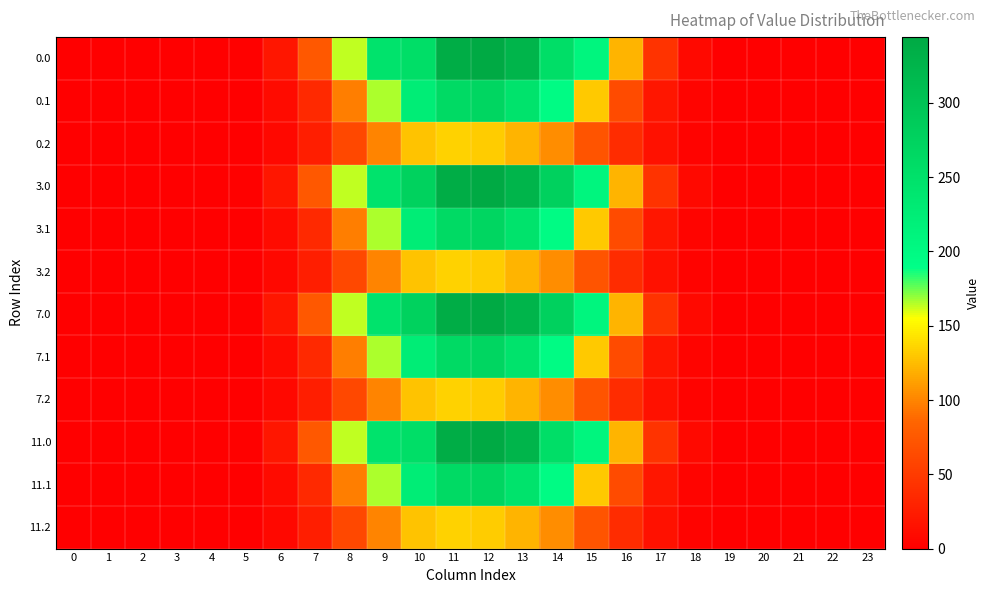

Reading left to right, list all the values displayed in this chart.

0.0: 0=0.0	1=0.0	2=0.0	3=0.0	4=0.0	5=1.9	6=19.8	7=74.4	8=163.8	9=245.5	10=255.0	11=338.8	12=344.3	13=325.1	14=255.3	15=208.4	16=121.2	17=44.0	18=8.4	19=0.2	20=0.0	21=0.0	22=0.0	23=0.0
0.1: 0=0.0	1=0.0	2=0.0	3=0.0	4=0.0	5=1.0	6=10.0	7=35.5	8=97.5	9=166.7	10=224.2	11=261.6	12=268.5	13=245.6	14=197.2	15=131.8	16=64.1	17=19.2	18=4.2	19=0.1	20=0.0	21=0.0	22=0.0	23=0.0
0.2: 0=0.0	1=0.0	2=0.0	3=0.0	4=0.0	5=0.9	6=7.7	7=26.0	8=61.2	9=100.6	10=128.7	11=135.7	12=132.5	13=122.3	14=104.7	15=72.5	16=38.9	17=15.1	18=3.7	19=0.0	20=0.0	21=0.0	22=0.0	23=0.0
3.0: 0=0.0	1=0.0	2=0.0	3=0.0	4=0.0	5=1.9	6=19.8	7=74.4	8=163.8	9=245.5	10=277.0	11=338.8	12=344.3	13=325.1	14=277.3	15=208.4	16=121.2	17=44.0	18=8.4	19=0.2	20=0.0	21=0.0	22=0.0	23=0.0
3.1: 0=0.0	1=0.0	2=0.0	3=0.0	4=0.0	5=1.0	6=10.0	7=35.5	8=97.5	9=166.7	10=224.2	11=261.6	12=268.5	13=245.6	14=197.2	15=131.8	16=64.1	17=19.2	18=4.2	19=0.1	20=0.0	21=0.0	22=0.0	23=0.0
3.2: 0=0.0	1=0.0	2=0.0	3=0.0	4=0.0	5=0.9	6=7.7	7=26.0	8=61.2	9=100.6	10=128.7	11=135.7	12=132.5	13=122.3	14=104.7	15=72.5	16=38.9	17=15.1	18=3.7	19=0.0	20=0.0	21=0.0	22=0.0	23=0.0
7.0: 0=0.0	1=0.0	2=0.0	3=0.0	4=0.0	5=1.9	6=19.8	7=74.4	8=163.8	9=245.5	10=277.0	11=338.8	12=344.3	13=325.1	14=277.3	15=208.4	16=121.2	17=44.0	18=8.4	19=0.2	20=0.0	21=0.0	22=0.0	23=0.0
7.1: 0=0.0	1=0.0	2=0.0	3=0.0	4=0.0	5=1.0	6=10.0	7=35.5	8=97.5	9=166.7	10=224.2	11=261.6	12=268.5	13=245.6	14=197.2	15=131.8	16=64.1	17=19.2	18=4.2	19=0.1	20=0.0	21=0.0	22=0.0	23=0.0
7.2: 0=0.0	1=0.0	2=0.0	3=0.0	4=0.0	5=0.9	6=7.7	7=26.0	8=61.2	9=100.6	10=128.7	11=135.7	12=132.5	13=122.3	14=104.7	15=72.5	16=38.9	17=15.1	18=3.7	19=0.0	20=0.0	21=0.0	22=0.0	23=0.0
11.0: 0=0.0	1=0.0	2=0.0	3=0.0	4=0.0	5=1.9	6=19.8	7=74.4	8=163.8	9=245.5	10=255.0	11=338.8	12=344.3	13=325.1	14=255.3	15=208.4	16=121.2	17=44.0	18=8.4	19=0.2	20=0.0	21=0.0	22=0.0	23=0.0
11.1: 0=0.0	1=0.0	2=0.0	3=0.0	4=0.0	5=1.0	6=10.0	7=35.5	8=97.5	9=166.7	10=224.2	11=261.6	12=268.5	13=245.6	14=197.2	15=131.8	16=64.1	17=19.2	18=4.2	19=0.1	20=0.0	21=0.0	22=0.0	23=0.0
11.2: 0=0.0	1=0.0	2=0.0	3=0.0	4=0.0	5=0.9	6=7.7	7=26.0	8=61.2	9=100.6	10=128.7	11=135.7	12=132.5	13=122.3	14=104.7	15=72.5	16=38.9	17=15.1	18=3.7	19=0.0	20=0.0	21=0.0	22=0.0	23=0.0